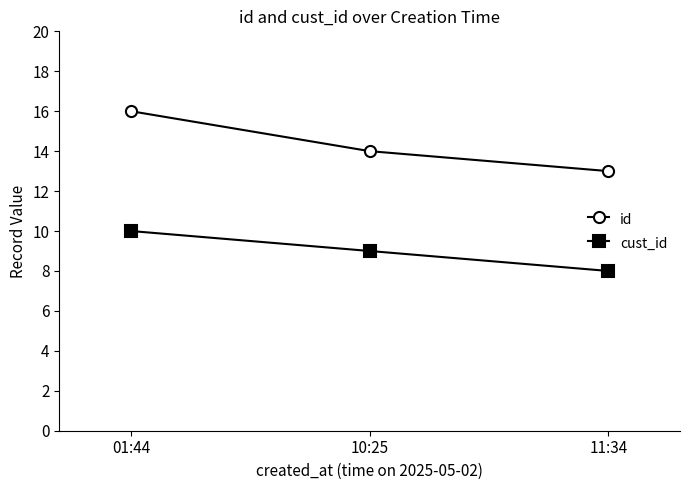

Is this an area chart (filled region under the line)?

No